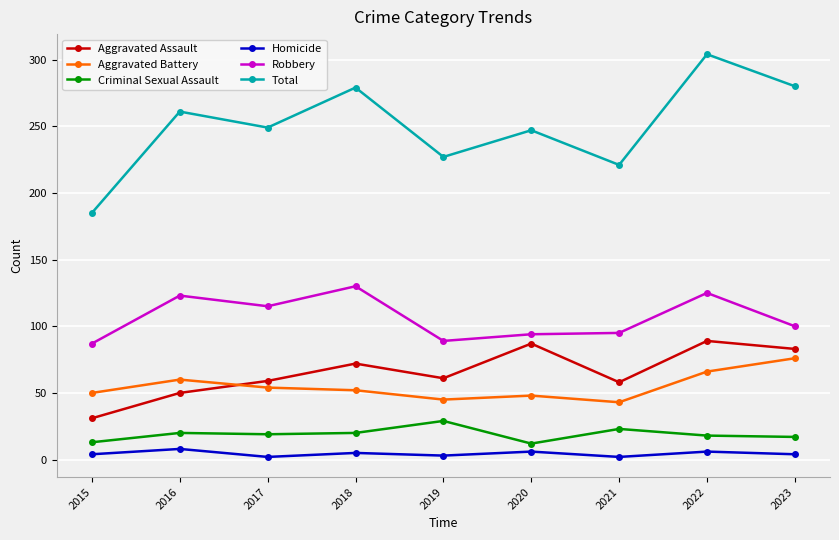

How many lines are shown in the chart?

6